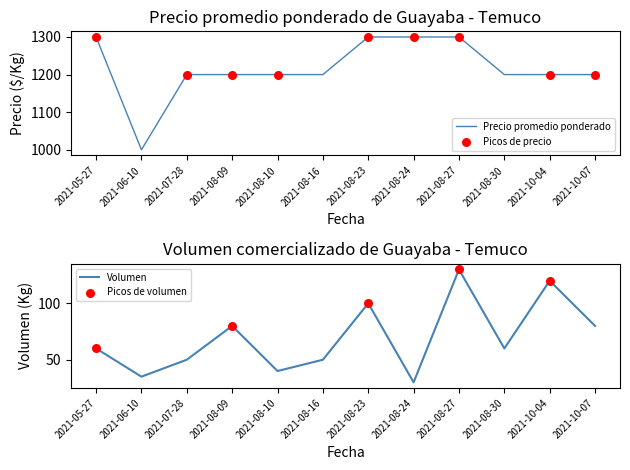

At how many categories does at least one series exceed 1073?

11